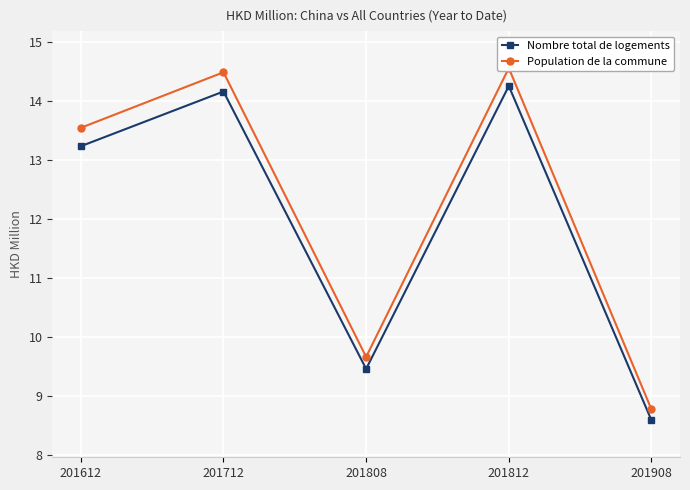

What is the greatest value displayed?

14.6